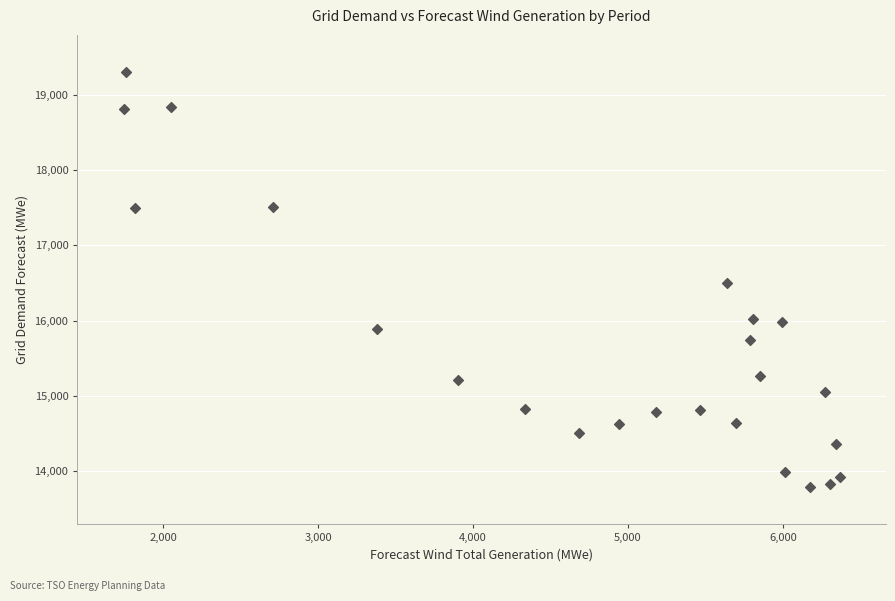

What is the range of Y values (max minus min)?

5509